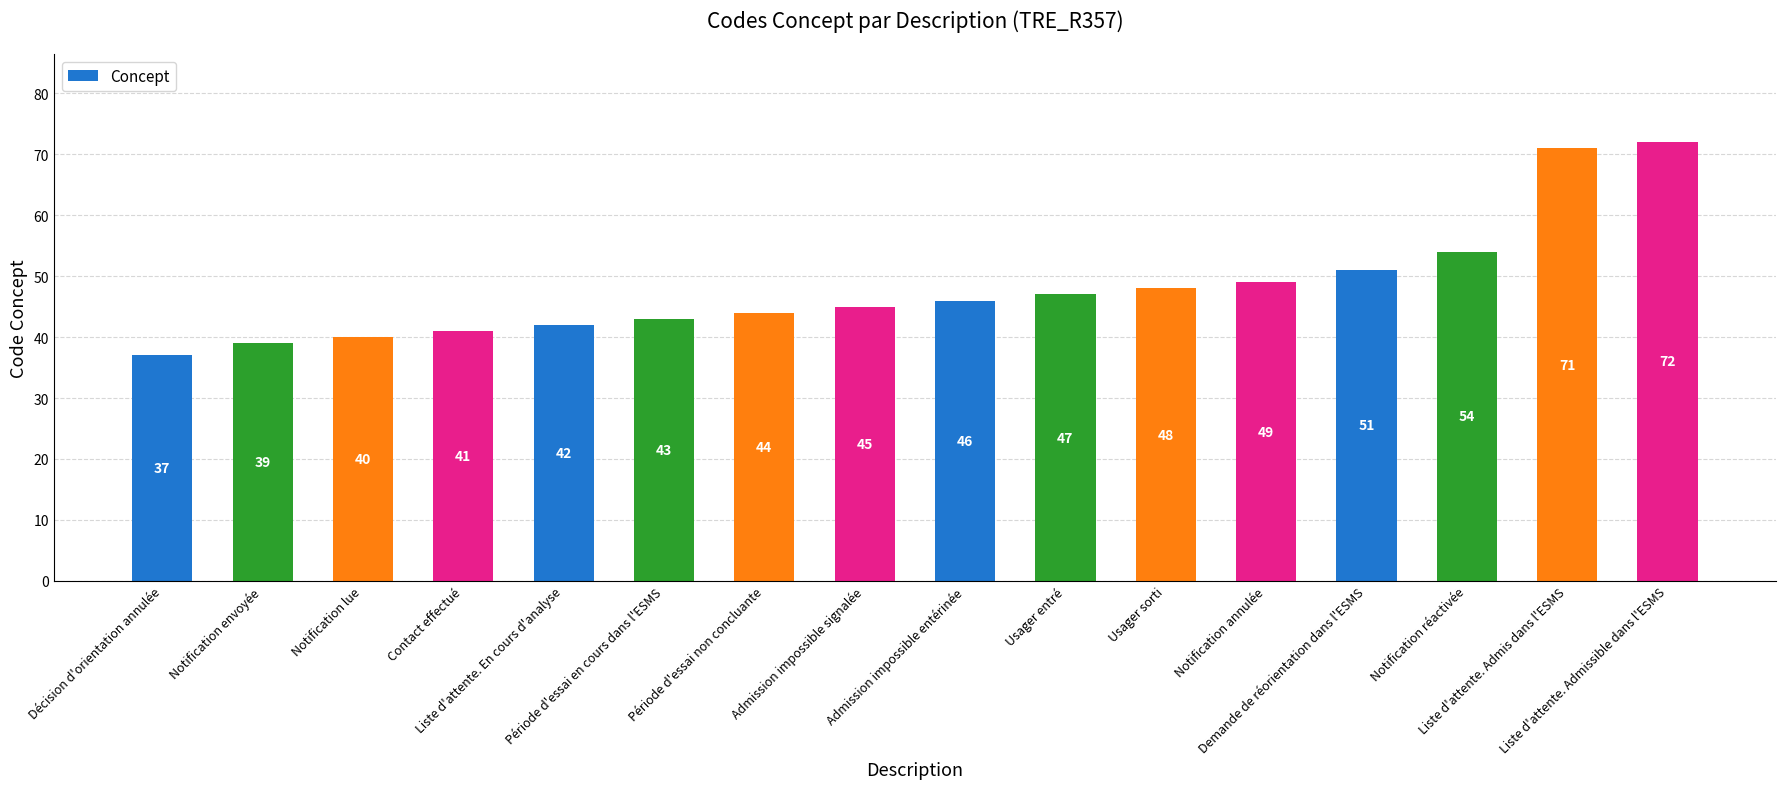

Reading right to left, transcribe all the data shown in this chart.

72	71	54	51	49	48	47	46	45	44	43	42	41	40	39	37